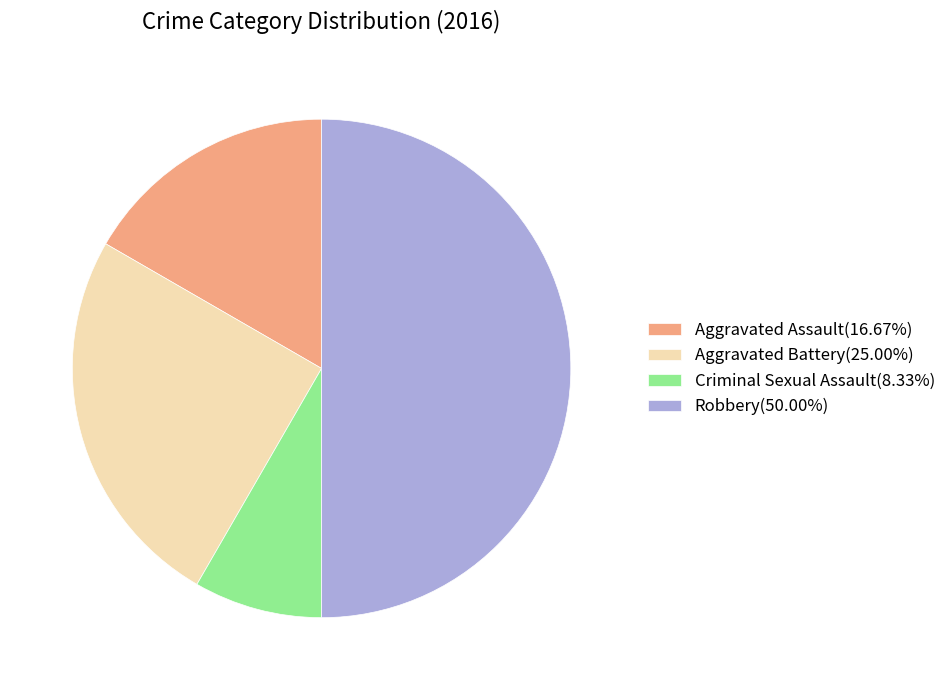

Combined, do Aggravated Assault(16.67%) and Criminal Sexual Assault(8.33%) account for over 50%?

No